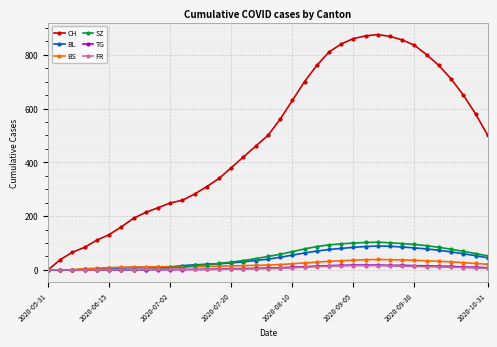

Which series has the largest total across all categories?

CH